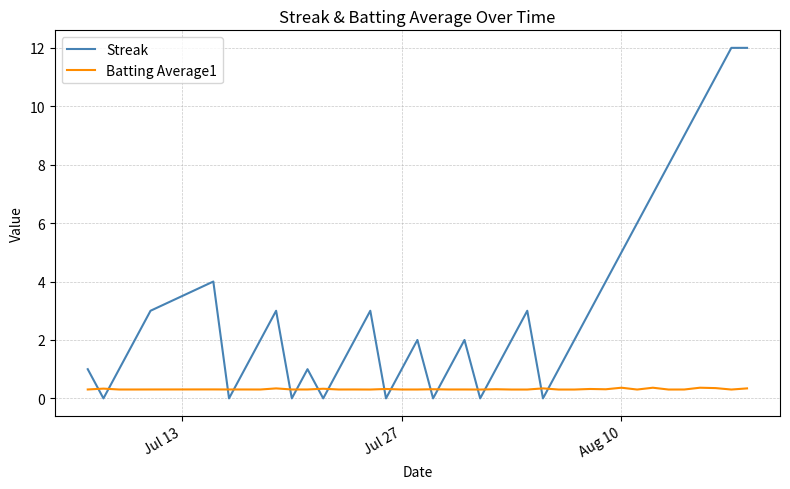

What is the sum of all Batting Average1 values?

12.6